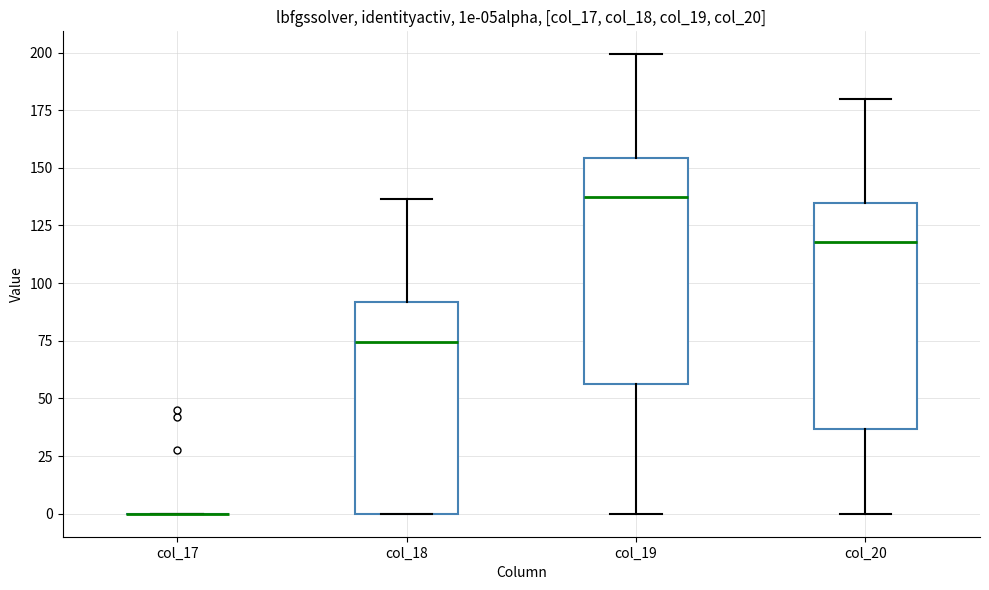

Where is the upper edge of the box for col_18 on the y-axis? The values are not printed on the chart, so give them approximately, as read against the axis.

90